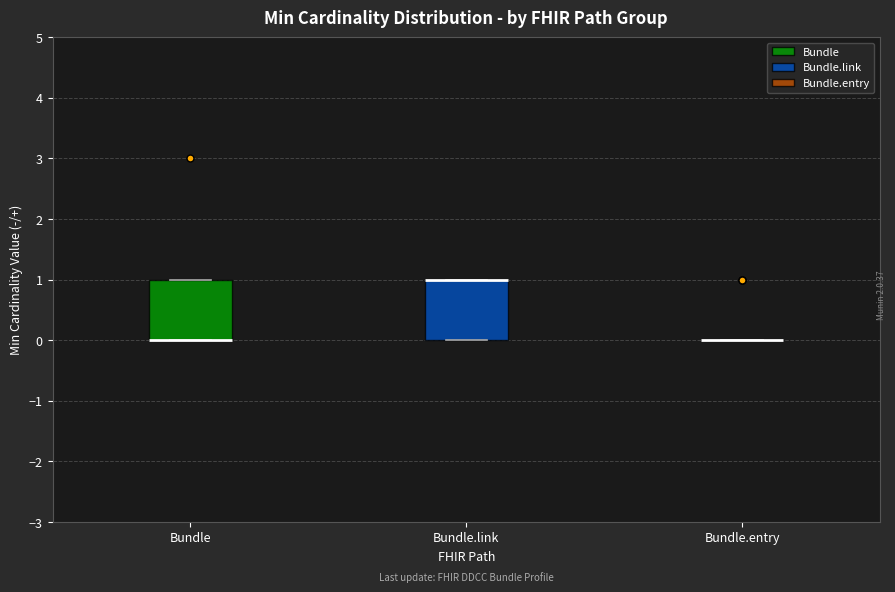

Where is the upper edge of the box for Bundle.link on the y-axis? The values are not printed on the chart, so give them approximately, as read against the axis.

1